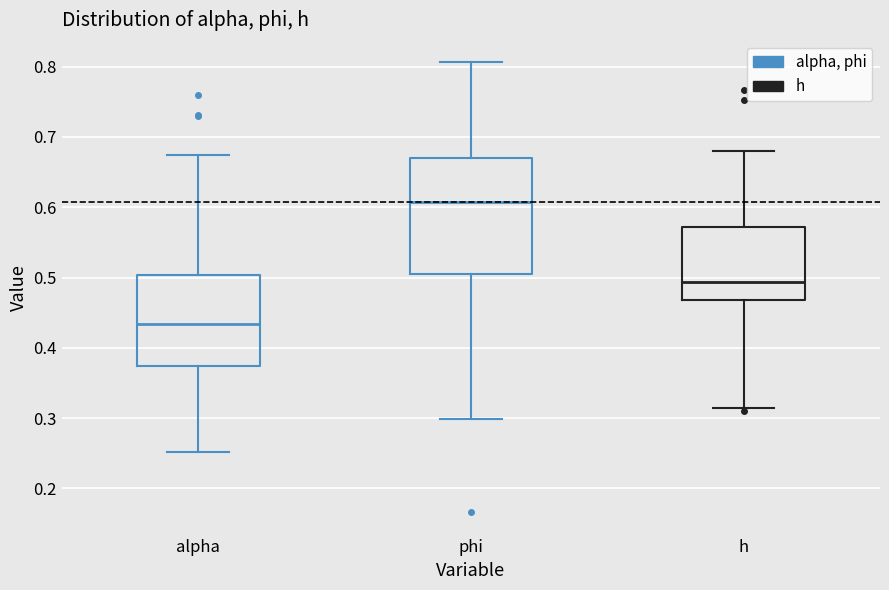

Which box's median line is the lowest?

alpha